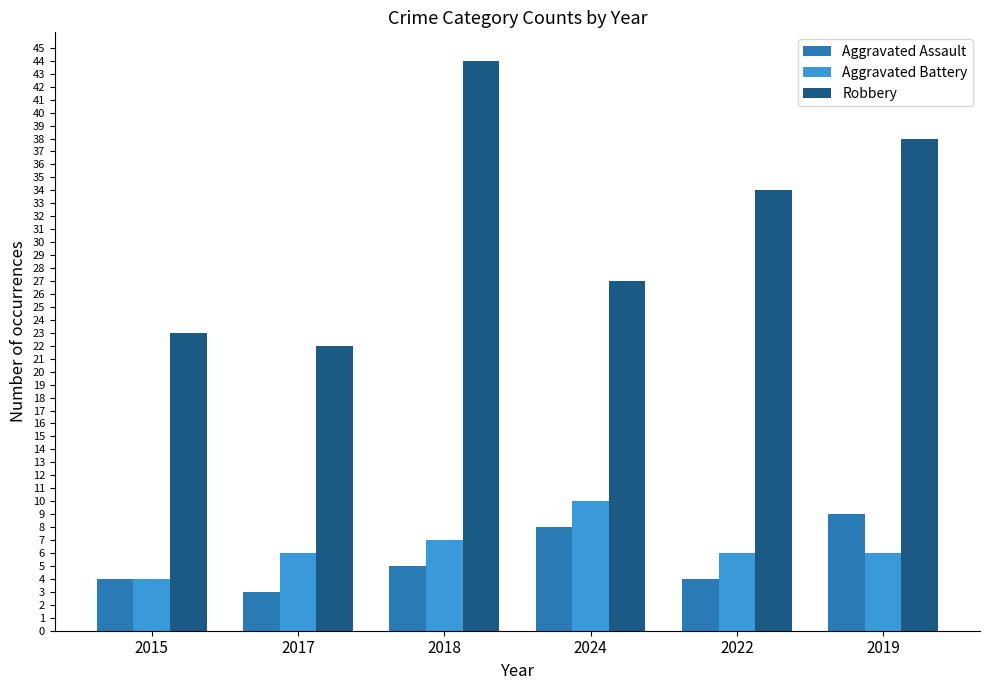

True or false: Robbery has a value of 23 at 2015.

True